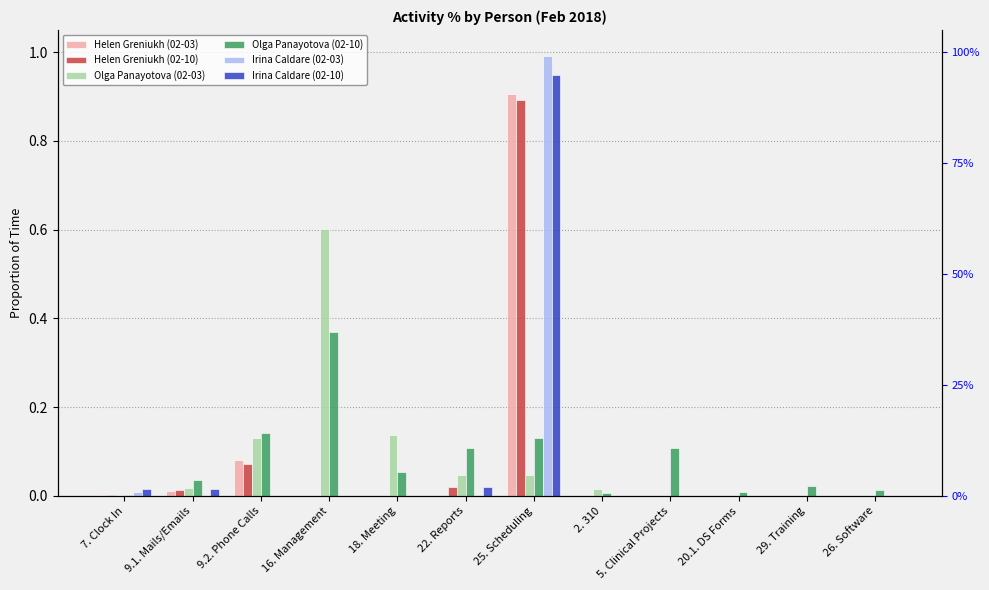

What is the label of the 1st bar from the right?

26. Software